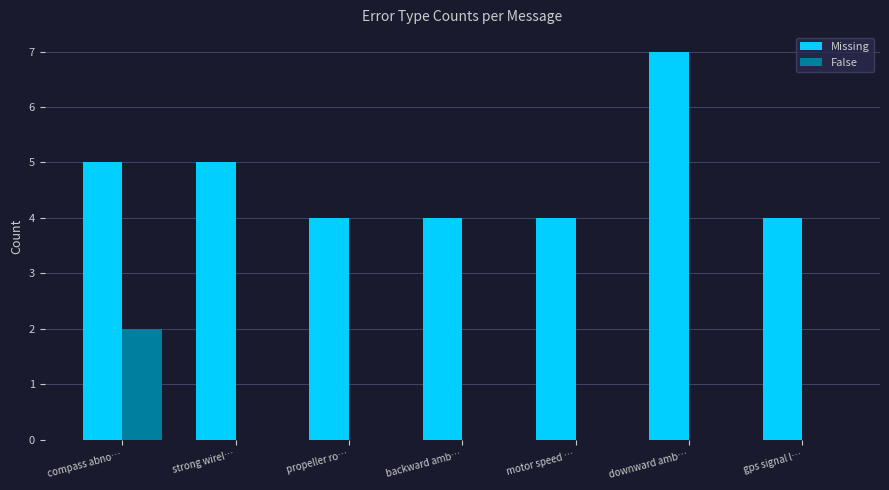

Which label corresponds to the largest value in the chart?

downward amb…